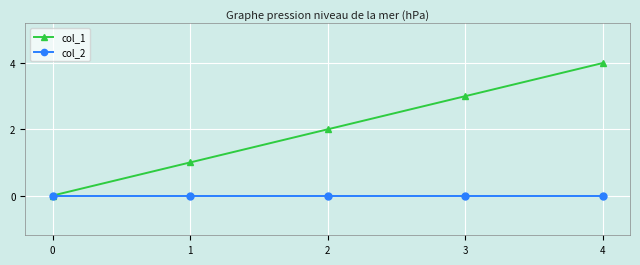

Read the col_1 value at 1.

1